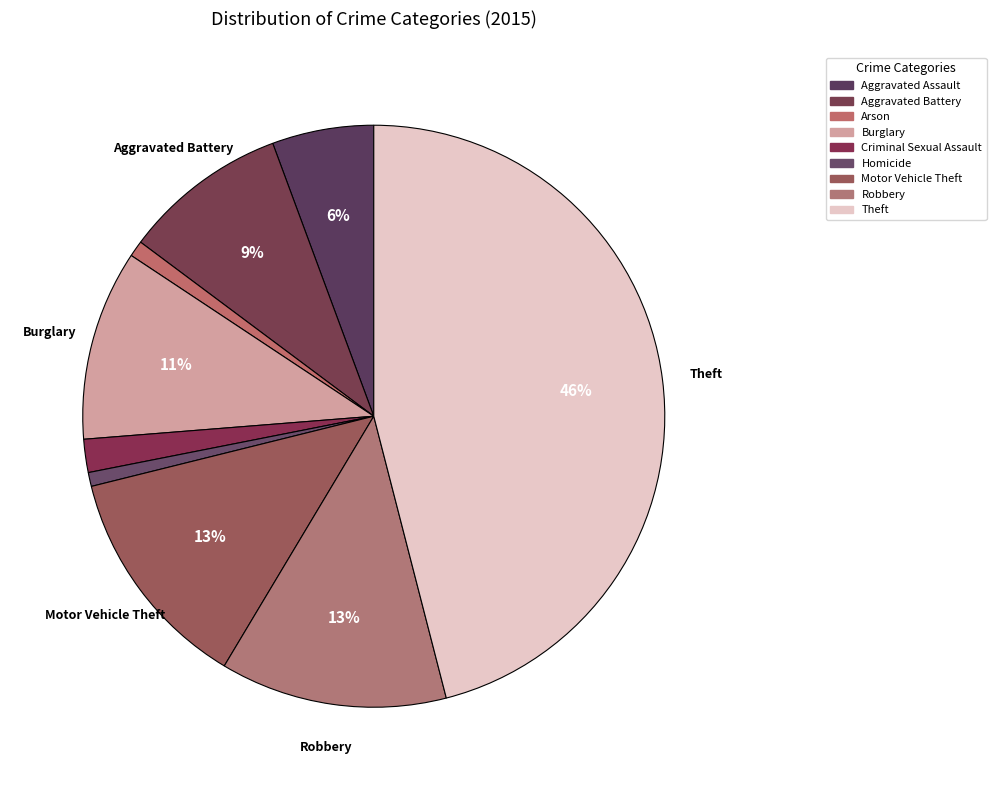

The Aggravated Battery slice represents 3% of the pie. True or false?

False